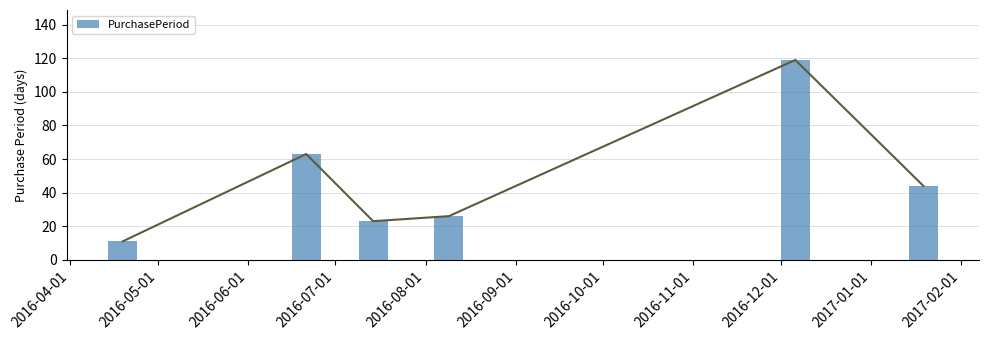

What is the average value of the PurchasePeriod series?

48